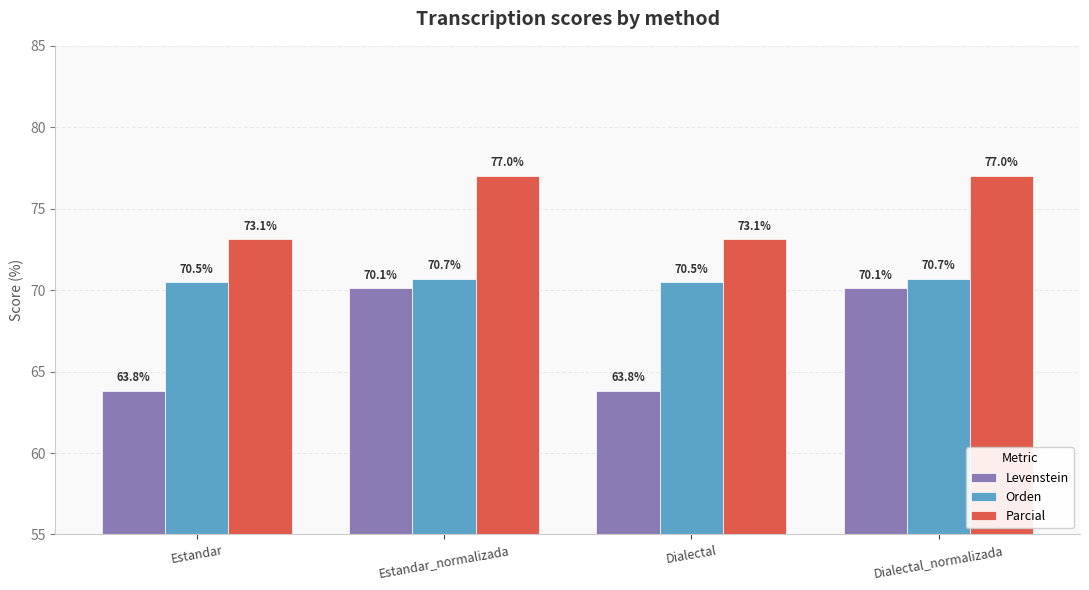

Is it true that Parcial equals 77.0 at Estandar_normalizada?

True